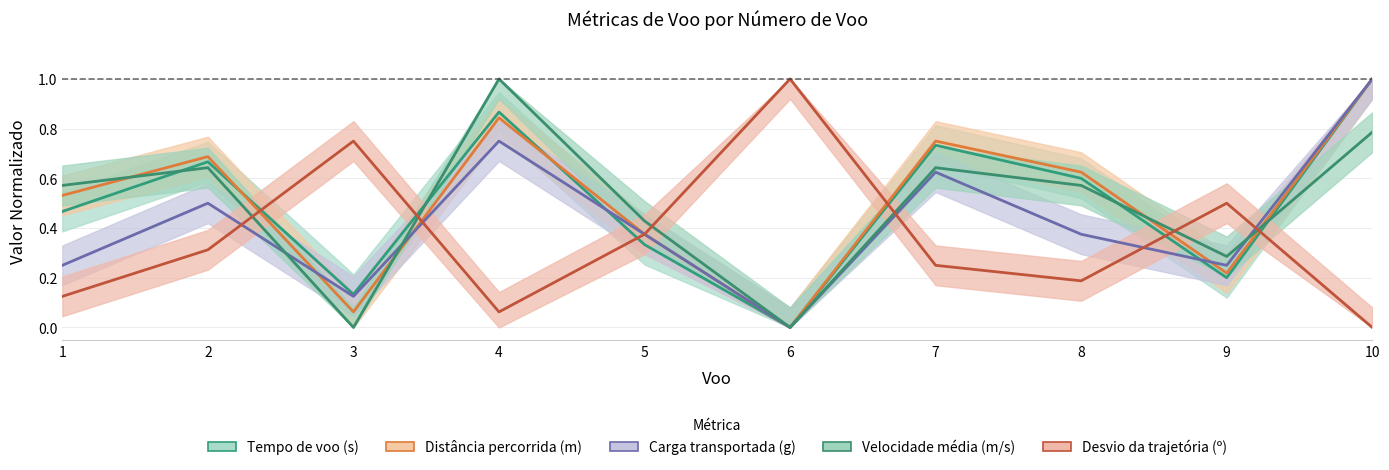

How many positive values does the Desvio da trajetória (º) series have?

9